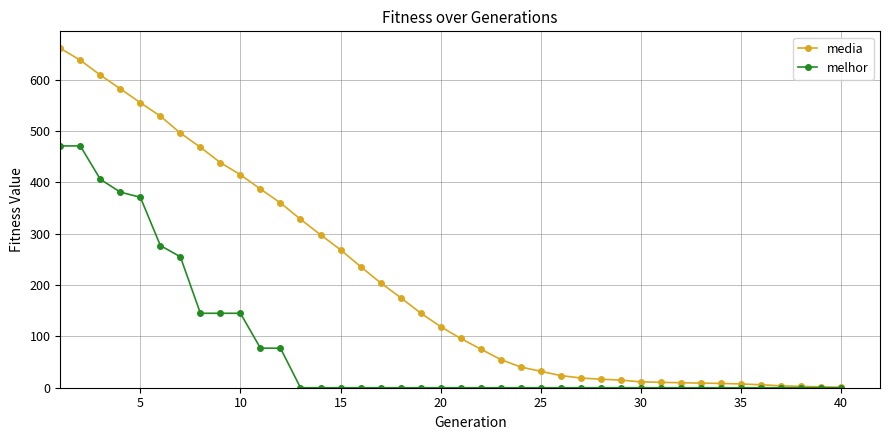

What is the average value of the melhor series?

80.5